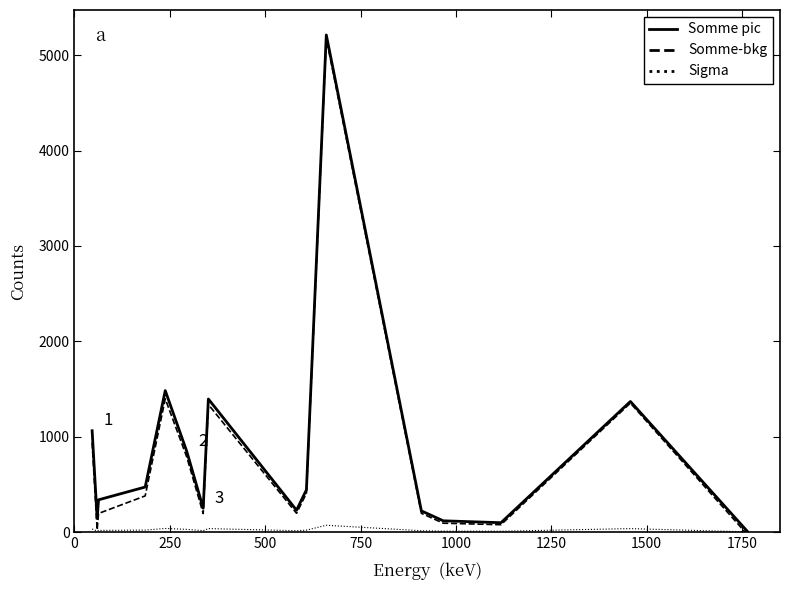

What is the difference between the maximum and minimum values in the Somme pic series?

5202.0